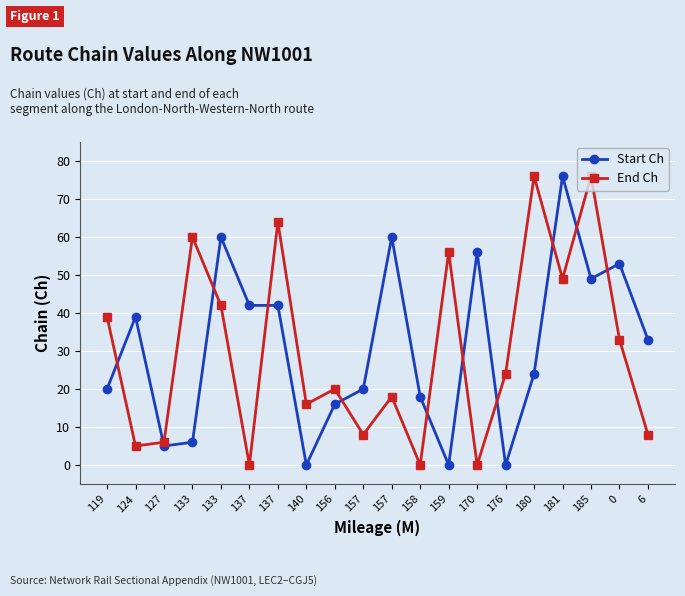

List the series in order of their overall mean, lowest first.

End Ch, Start Ch